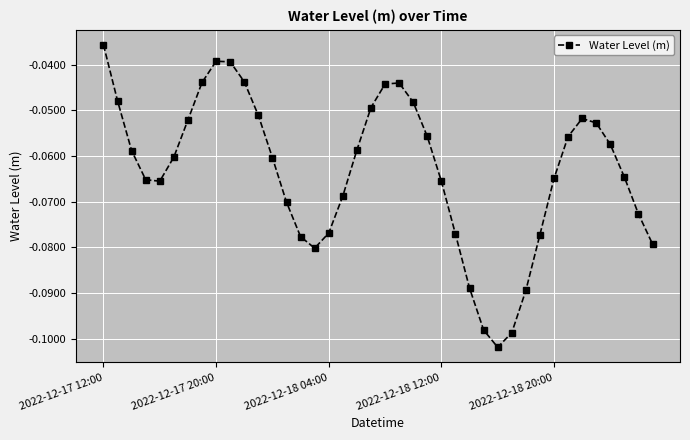

How many points are higher than both their immediate neighbors (excluding endpoints)?

3